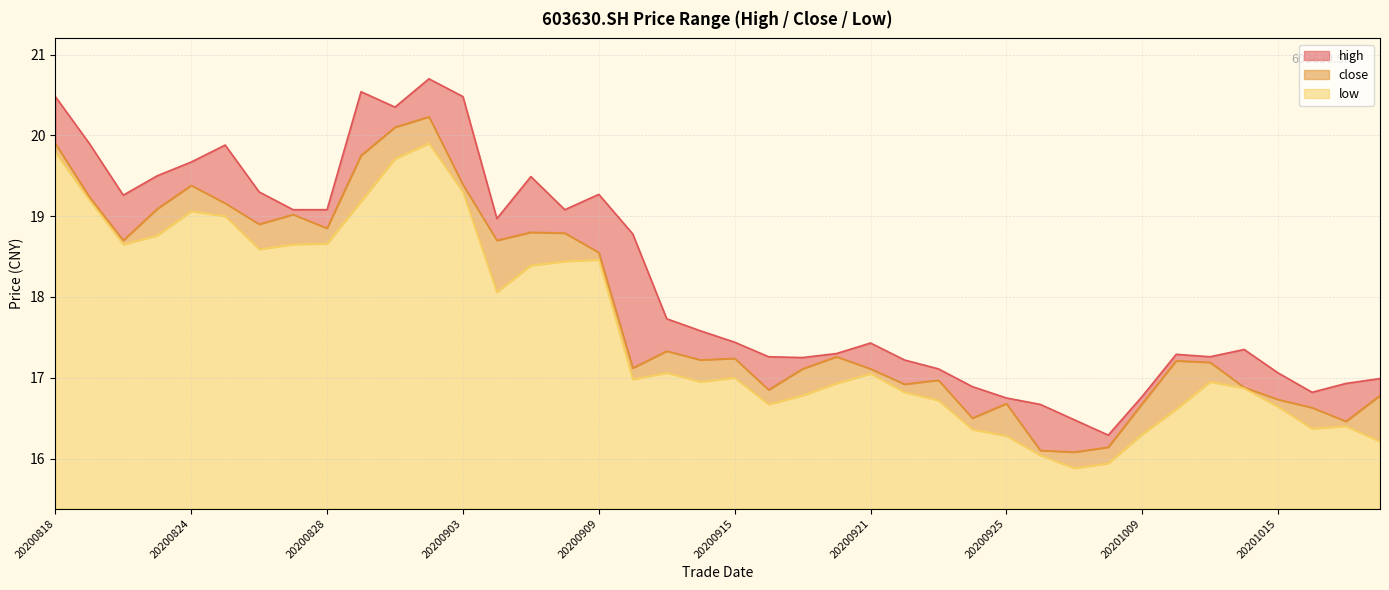

What is the total value across all series at 20200911?

52.1